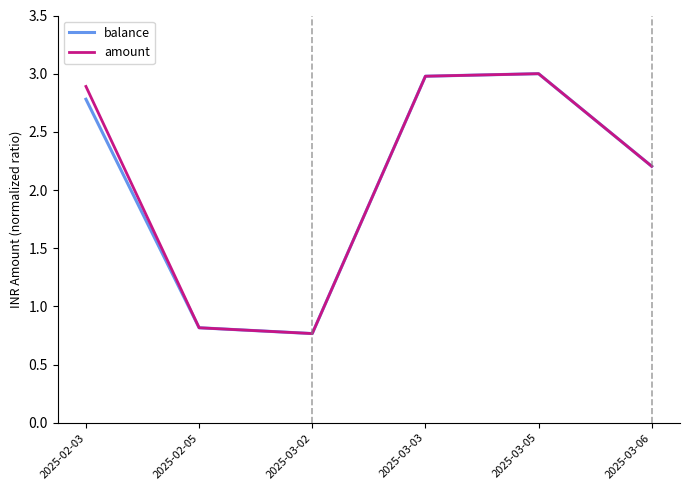

Where is the first local minimum for amount?

2025-03-02